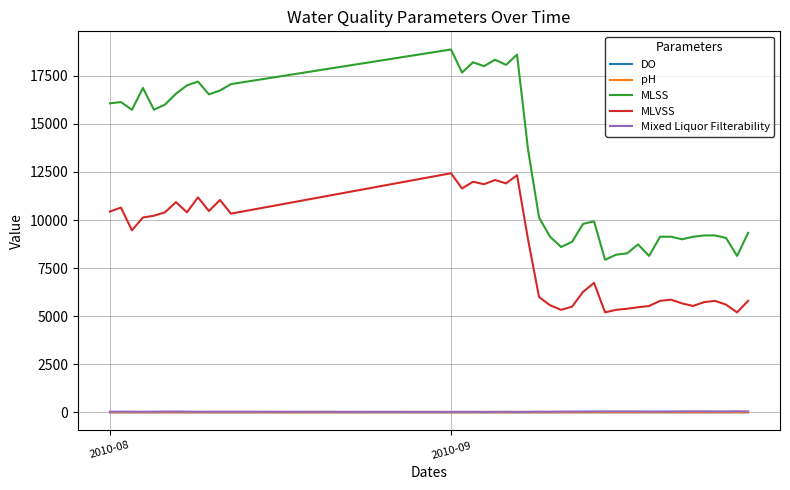

Which series has the largest total across all categories?

MLSS